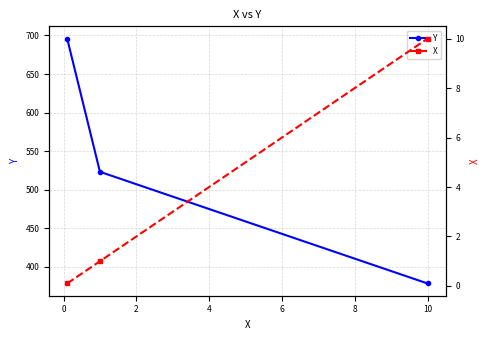

Reading right to left, list all the values displayed in this chart.

Y: 378.0	523.0	696.0
X: 10.0	1.0	0.1